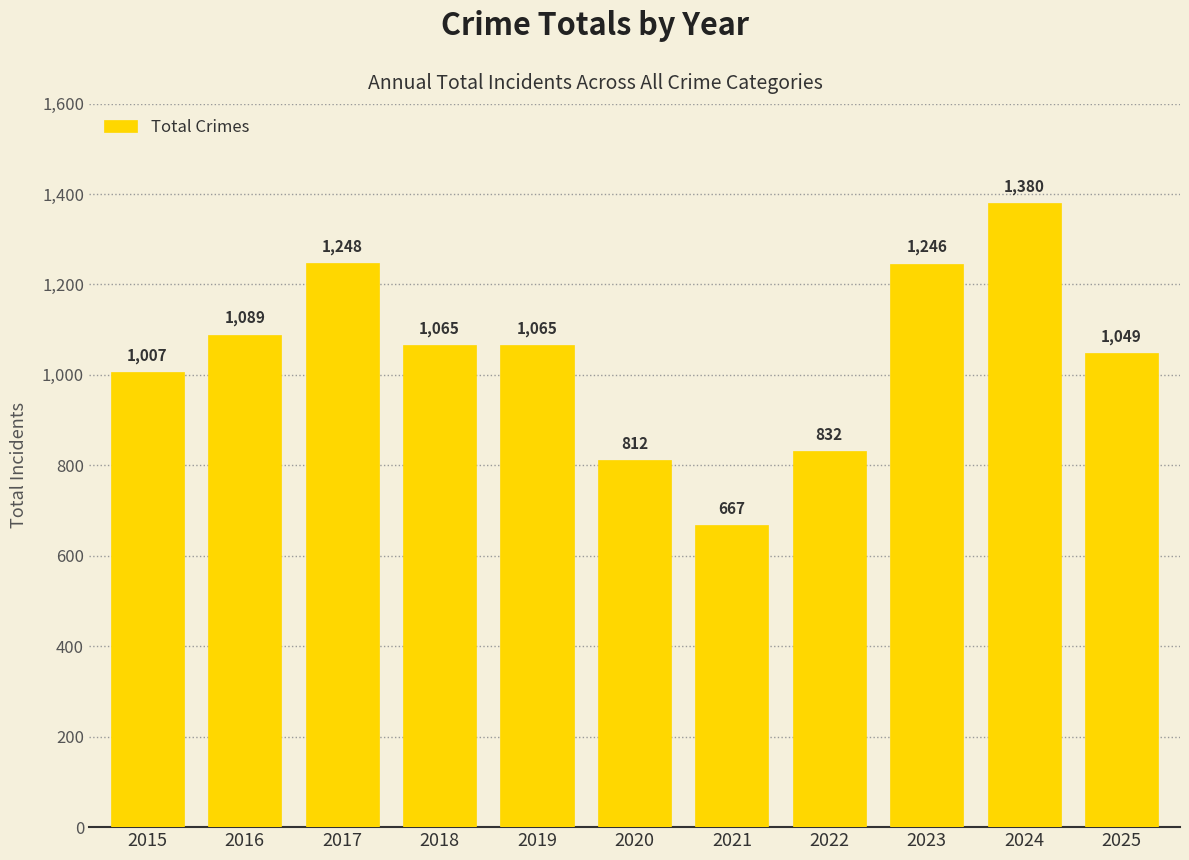

Is it true that the value at 2023 is 629?

False